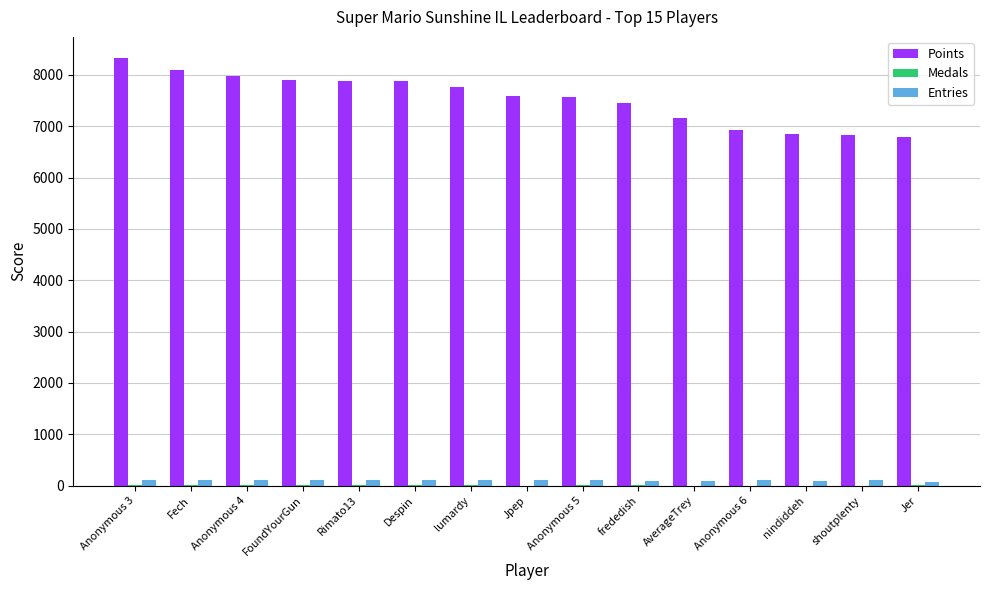

Is it true that Points equals 2060 at nindiddeh?

False